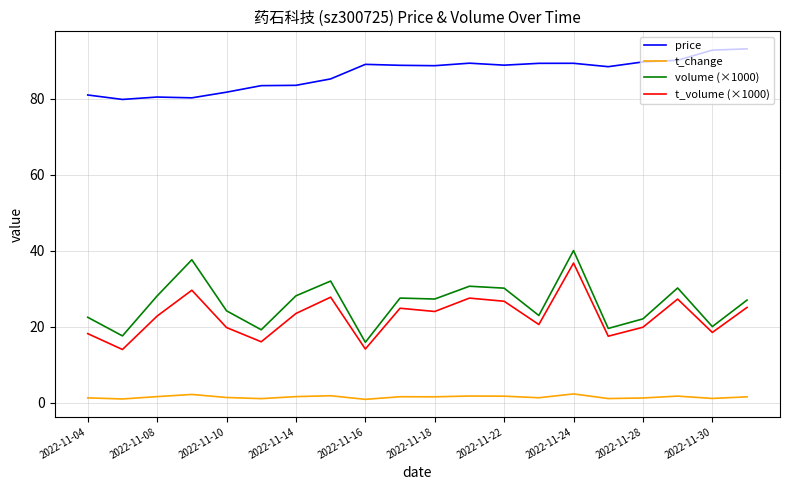

What is the difference between the maximum and second lowest values in the t_volume (×1000) series?

22.6